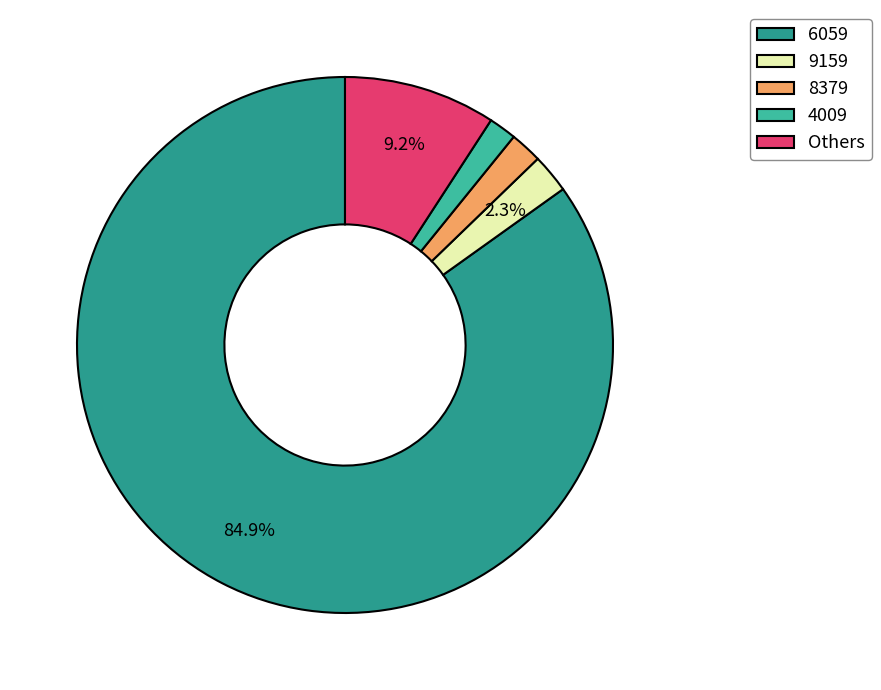

What portion of the pie excludes Others?

90.8%